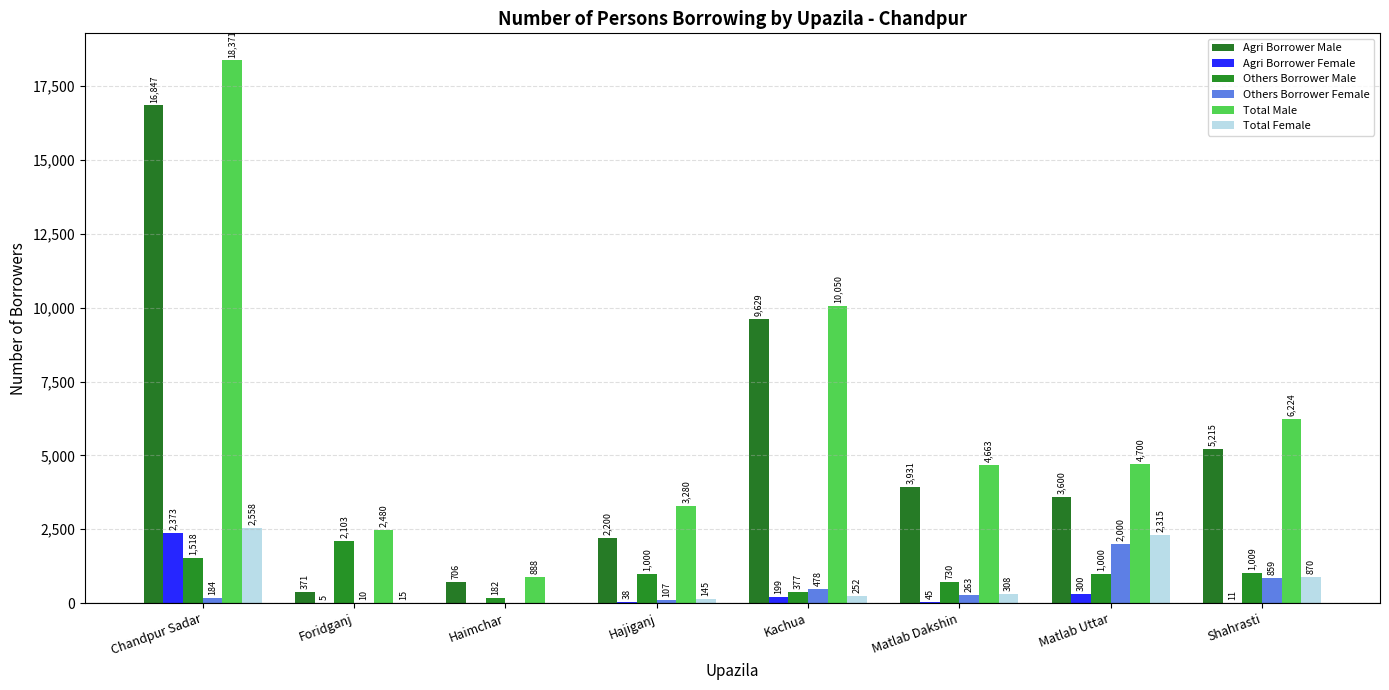

Which series changed the most between Chandpur Sadar and Kachua?

Total Male